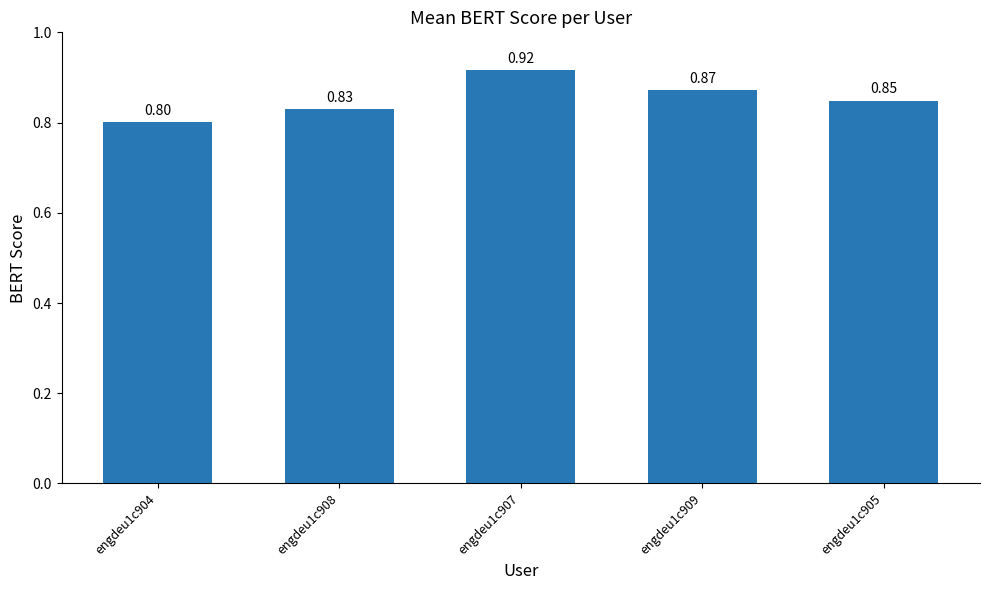

What is the minimum value shown in the chart?

0.8